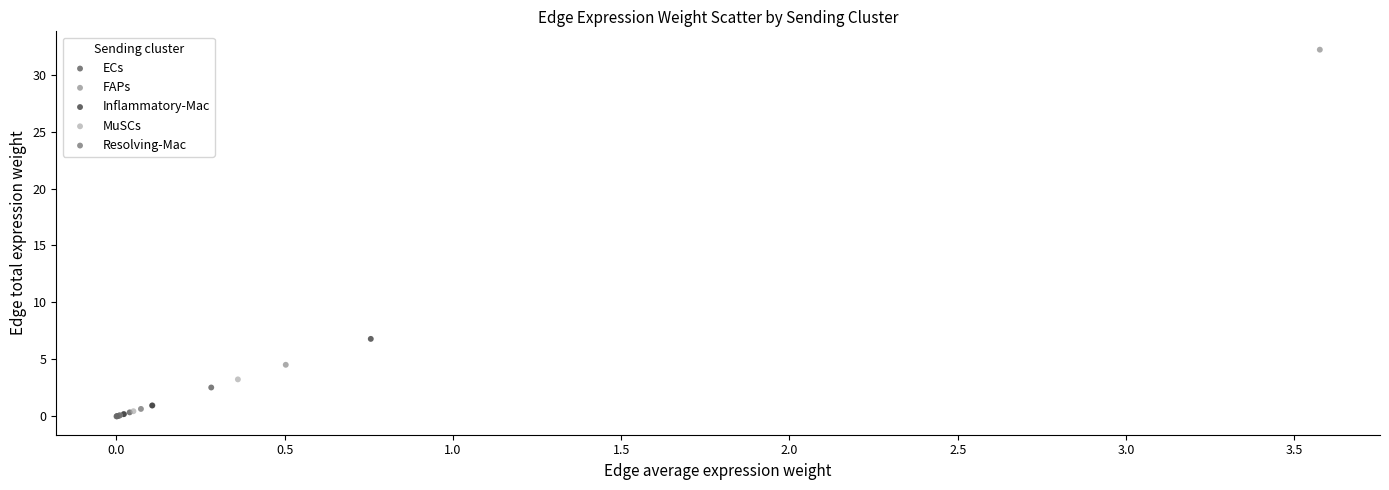

Which series reaches the maximum Y coordinate?

FAPs